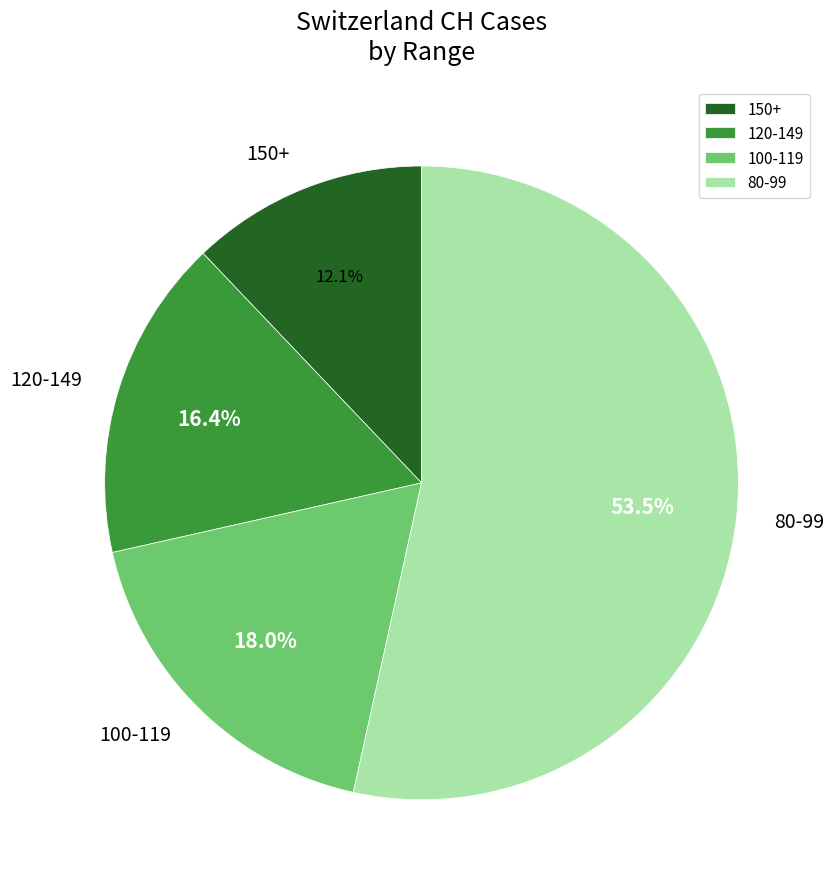

To the nearest percent, what is the average slice percentage?

25%